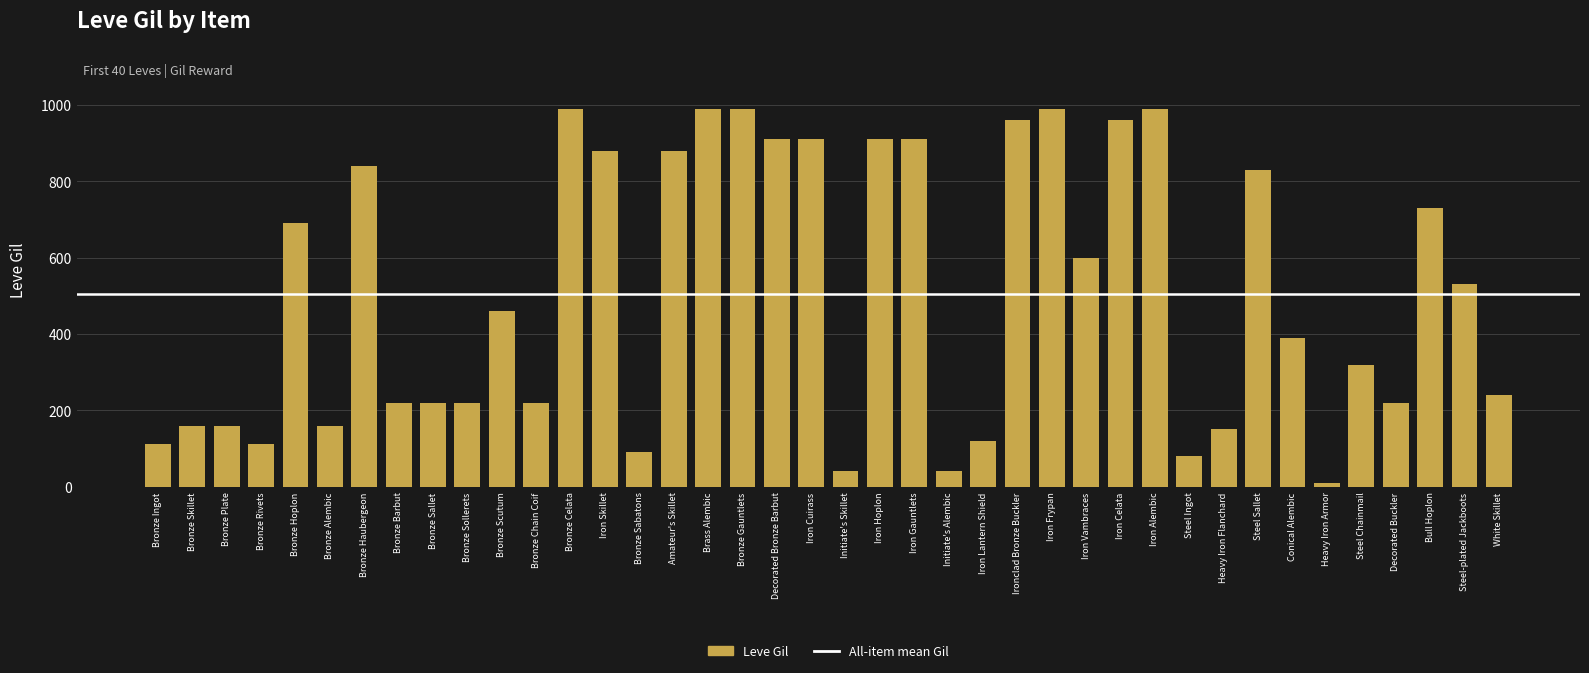

Are the bars horizontal?

No